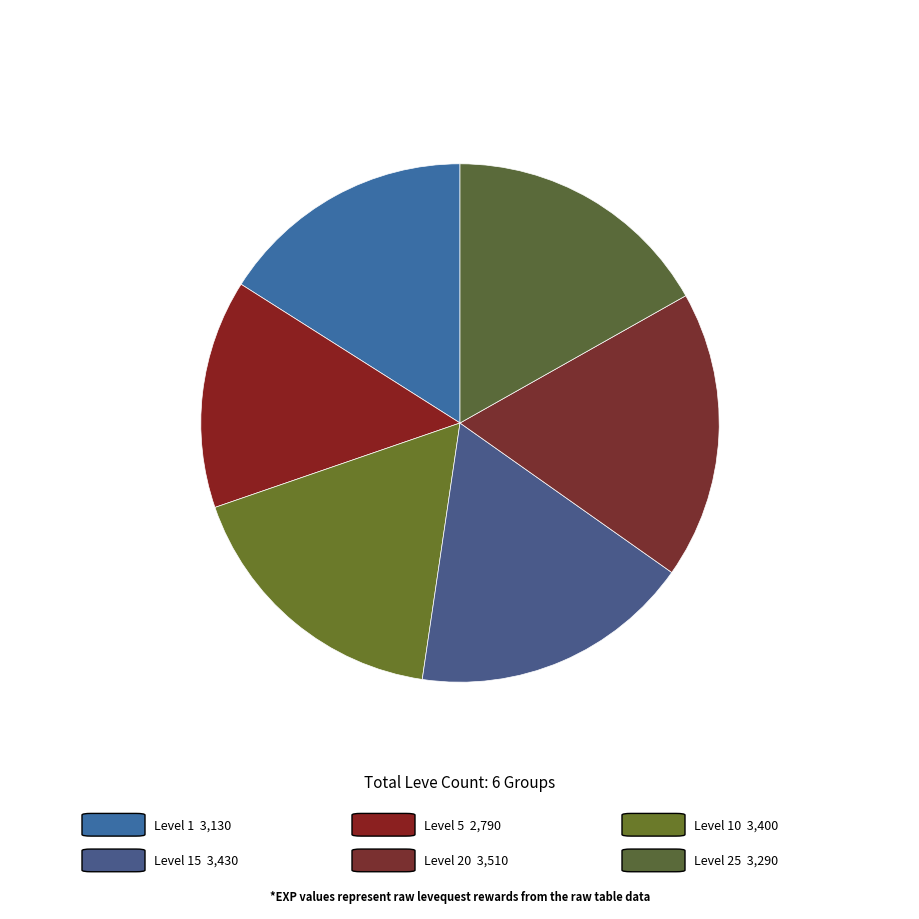

Is there any slice that represents more than half of the pie?

No